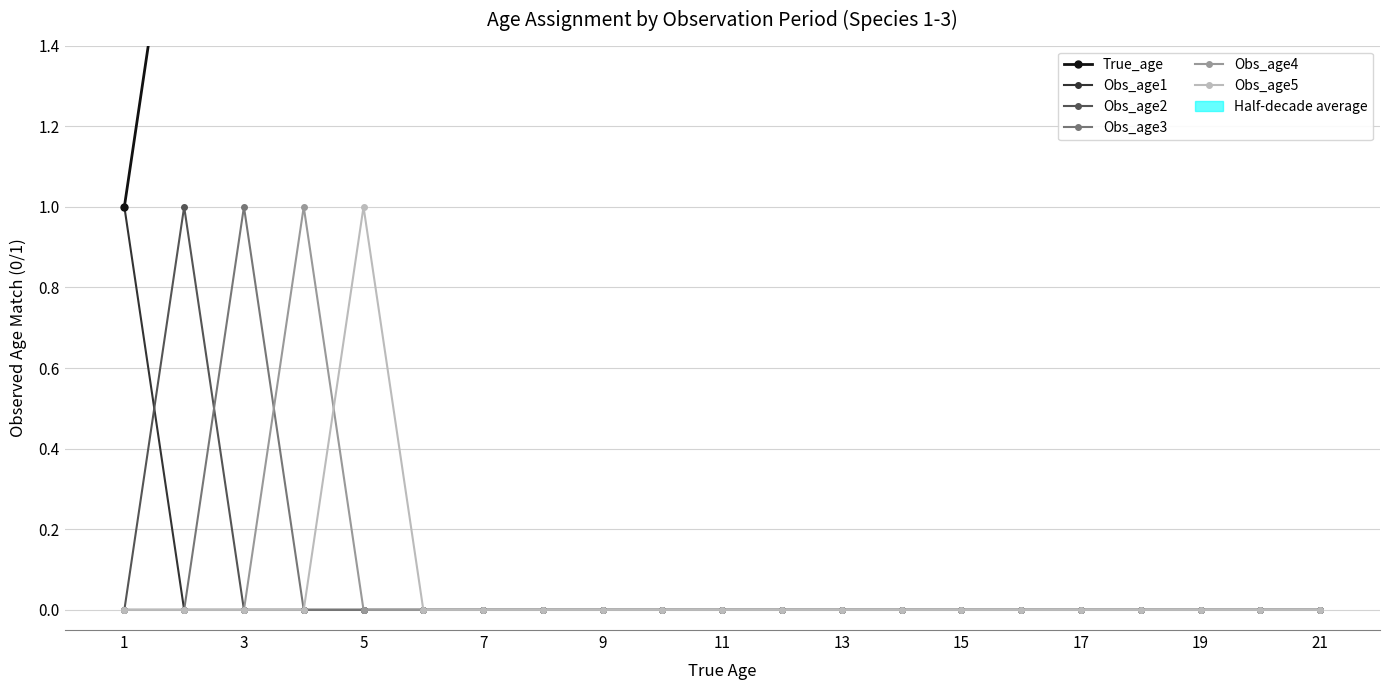

True or false: Obs_age2 has more than 1 interior local peaks.

False